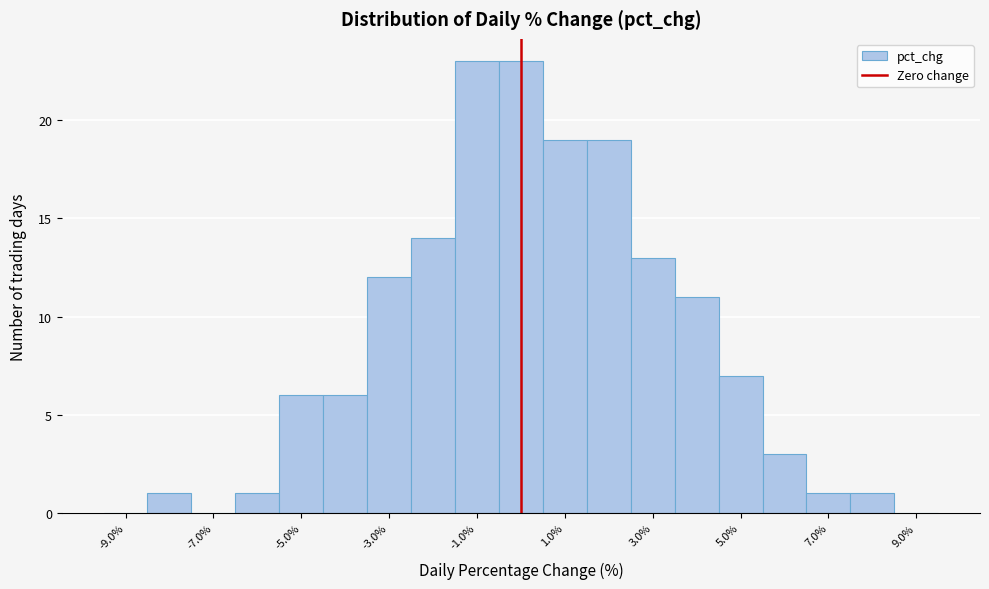

Reading left to right, transcribe this chart: for each bar, give the range it covers on the x-axis and its height. Neither the bar edges nor the heights are printed on the chart, so give them approximately, as read against the axes.

-9.5 to -8.5: 0
-8.5 to -7.5: 1
-7.5 to -6.5: 0
-6.5 to -5.5: 1
-5.5 to -4.5: 6
-4.5 to -3.5: 6
-3.5 to -2.5: 12
-2.5 to -1.5: 14
-1.5 to -0.5: 23
-0.5 to 0.5: 23
0.5 to 1.5: 19
1.5 to 2.5: 19
2.5 to 3.5: 13
3.5 to 4.5: 11
4.5 to 5.5: 7
5.5 to 6.5: 3
6.5 to 7.5: 1
7.5 to 8.5: 1
8.5 to 9.5: 0